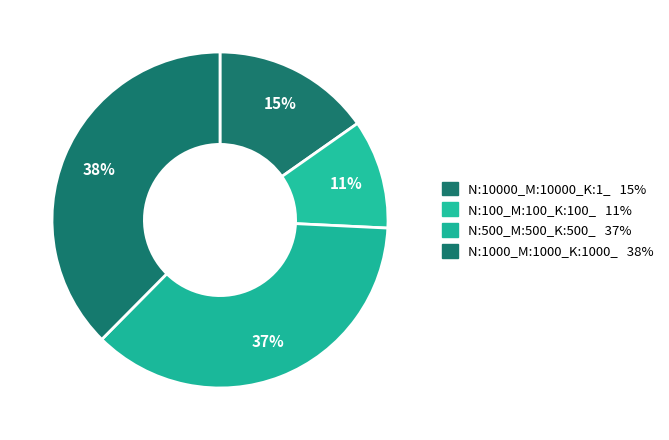

Count the number of slices in the pie.

4